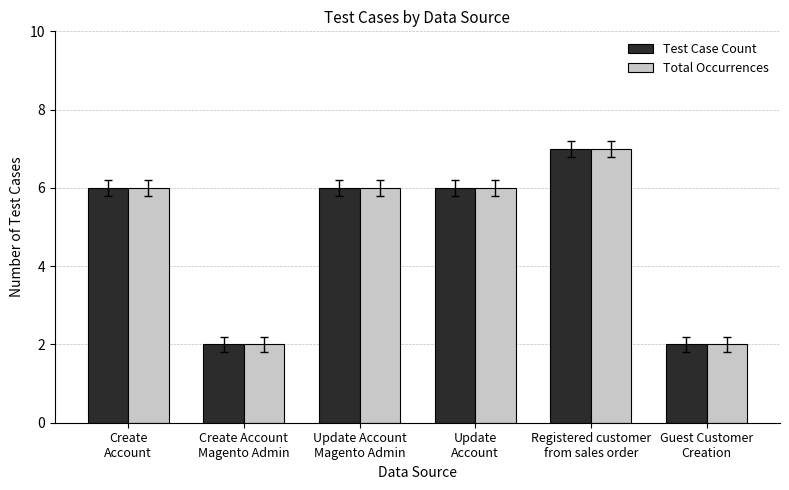

At how many categories does at least one series exceed 5?

4